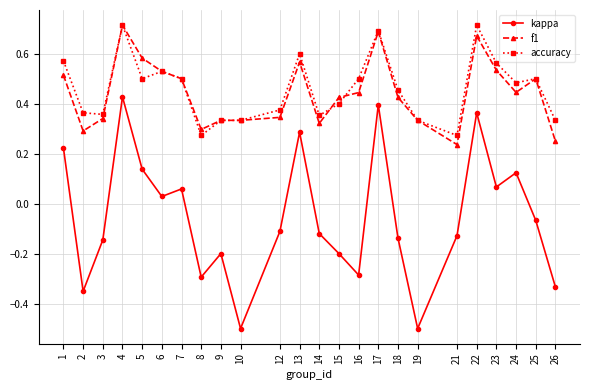

At how many categories does at least one series exceed 0?

24